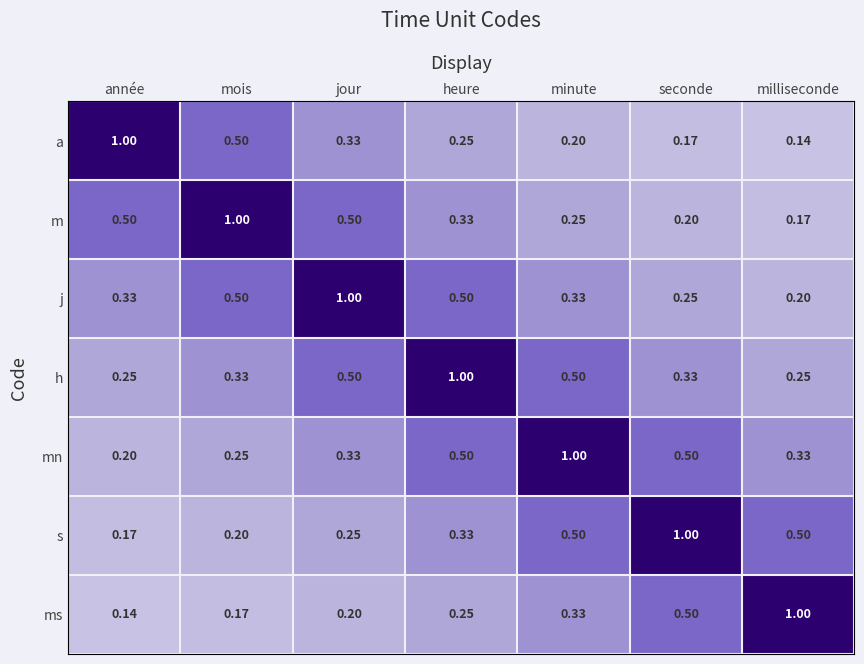

Rank the categories by ms value from highest to lowest.

milliseconde, seconde, minute, heure, jour, mois, année